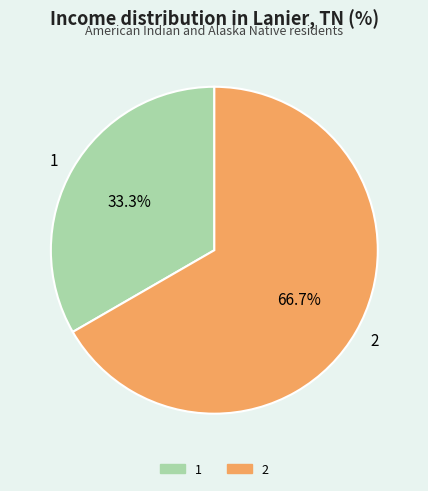

How many segments does this pie chart have?

2